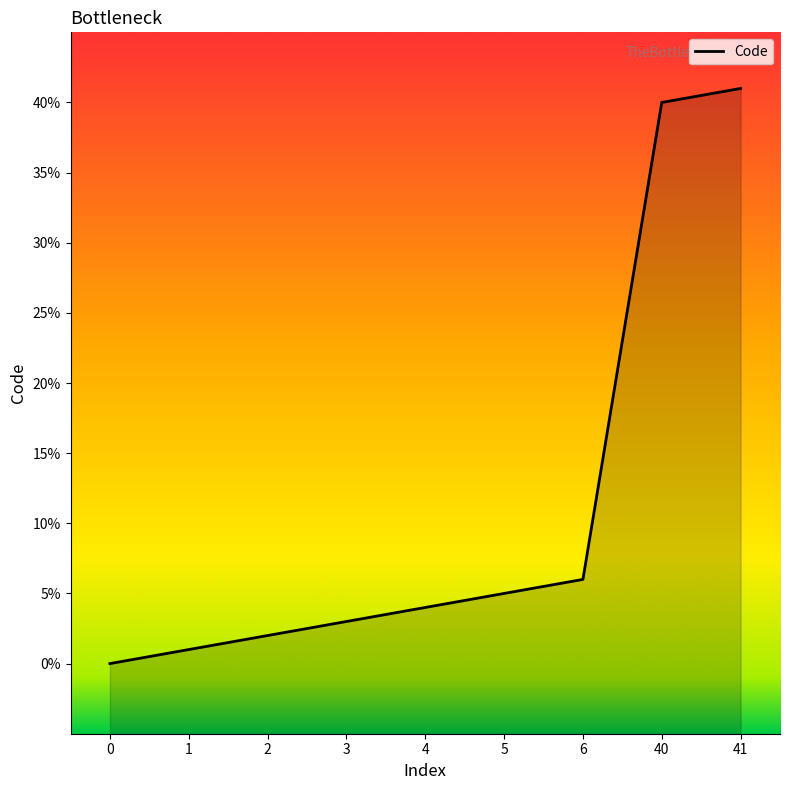

Count the number of categories in the chart.

9